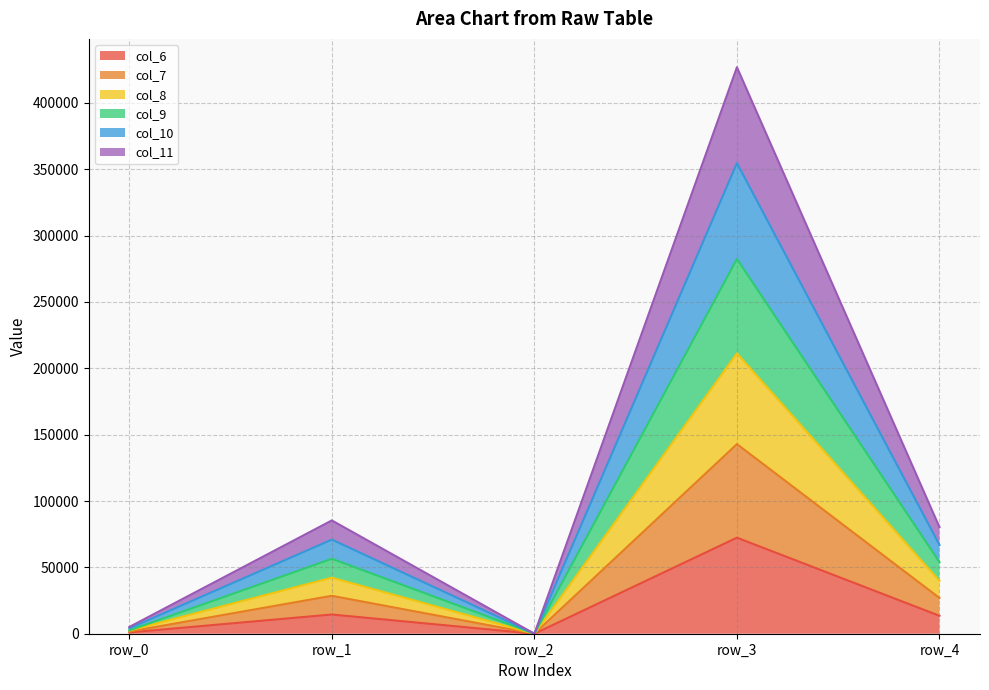

At which category does col_7 reach its first local peak?

row_1